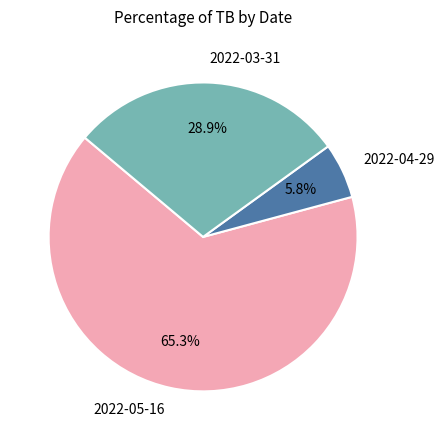

Does 2022-05-16 represent more than half of the total?

Yes